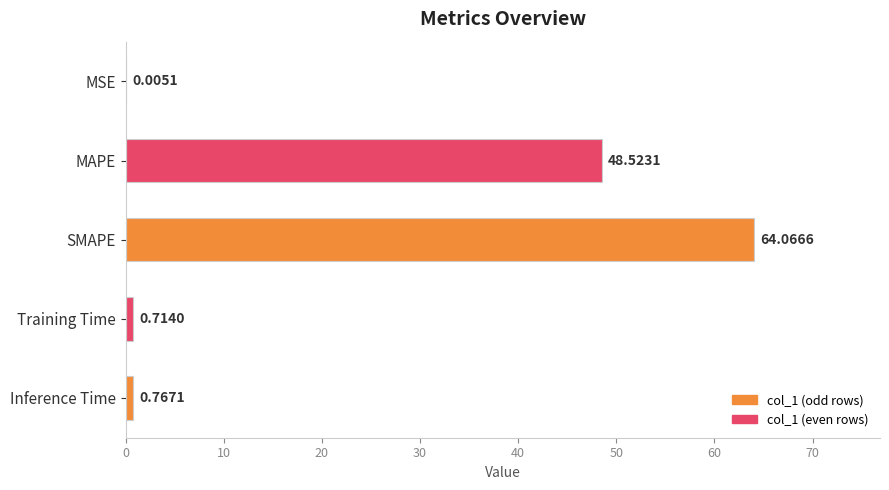

What is the sum of all values?

114.1